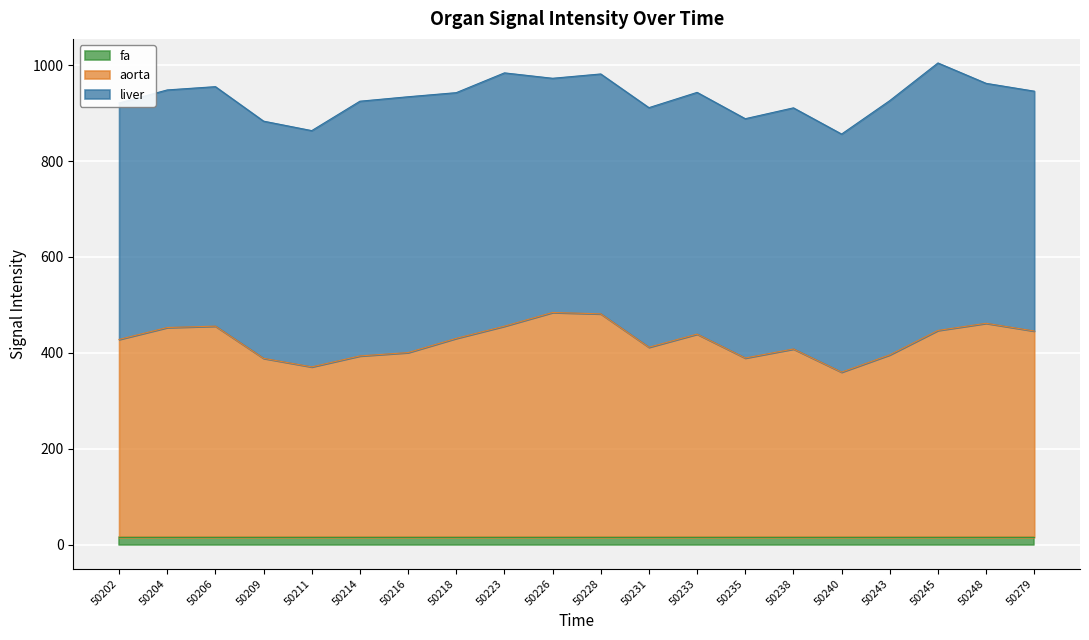

The aorta series shows 562.6 at 50240. True or false?

False